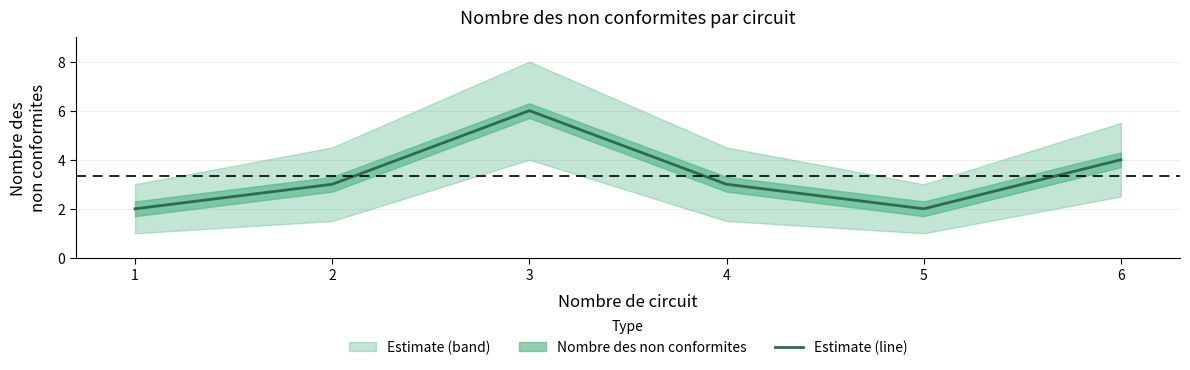

What is the minimum value shown in the chart?

2